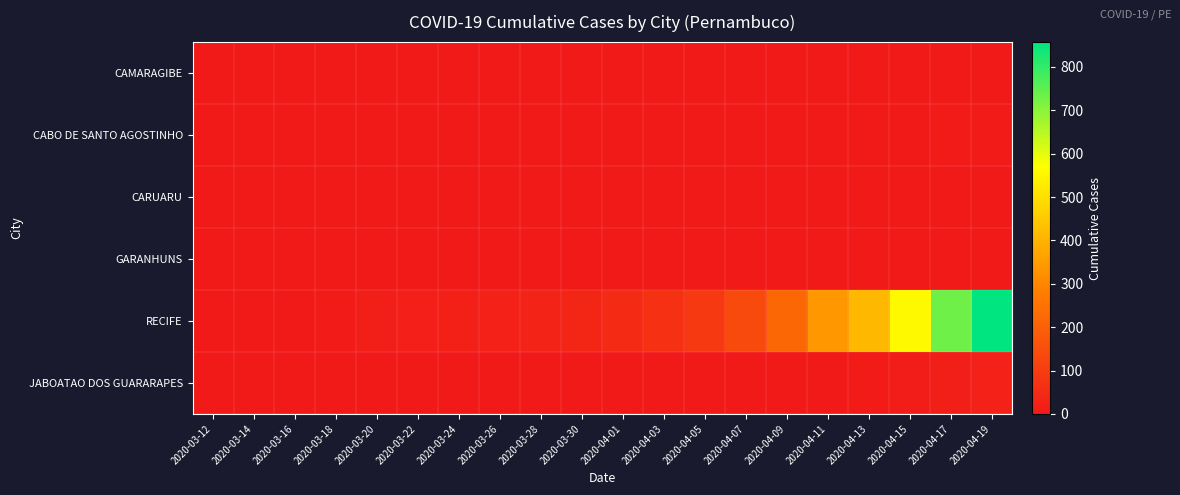

At which category does the chart reach its peak across all series?

2020-04-19